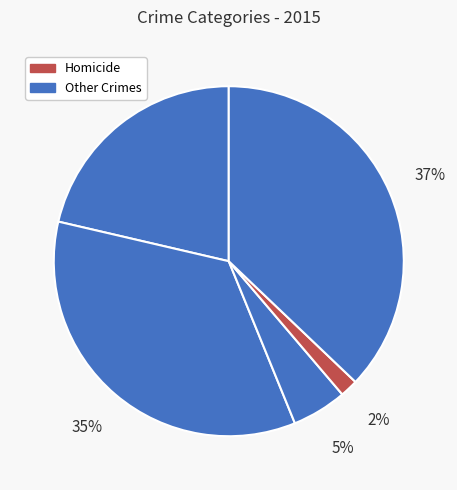

Count the number of slices in the pie.

5